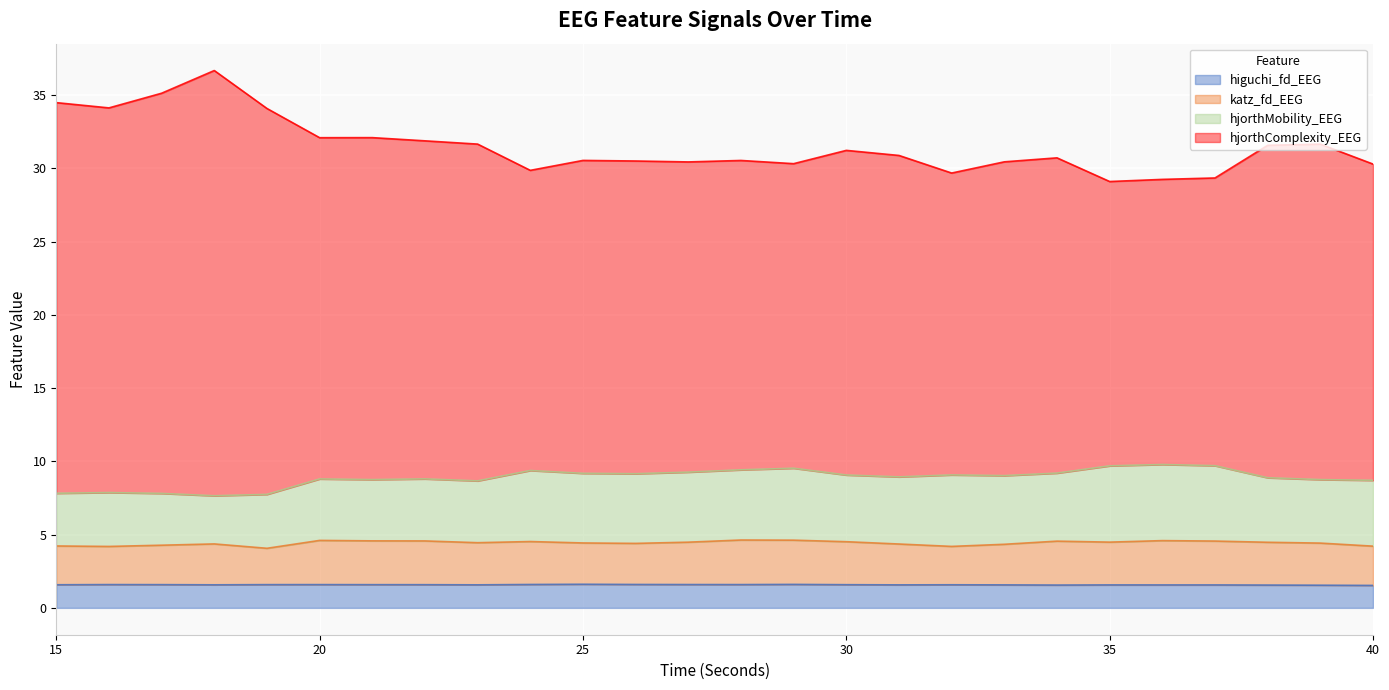

Is the value of katz_fd_EEG at 23 greater than the value of hjorthComplexity_EEG at 21?

No